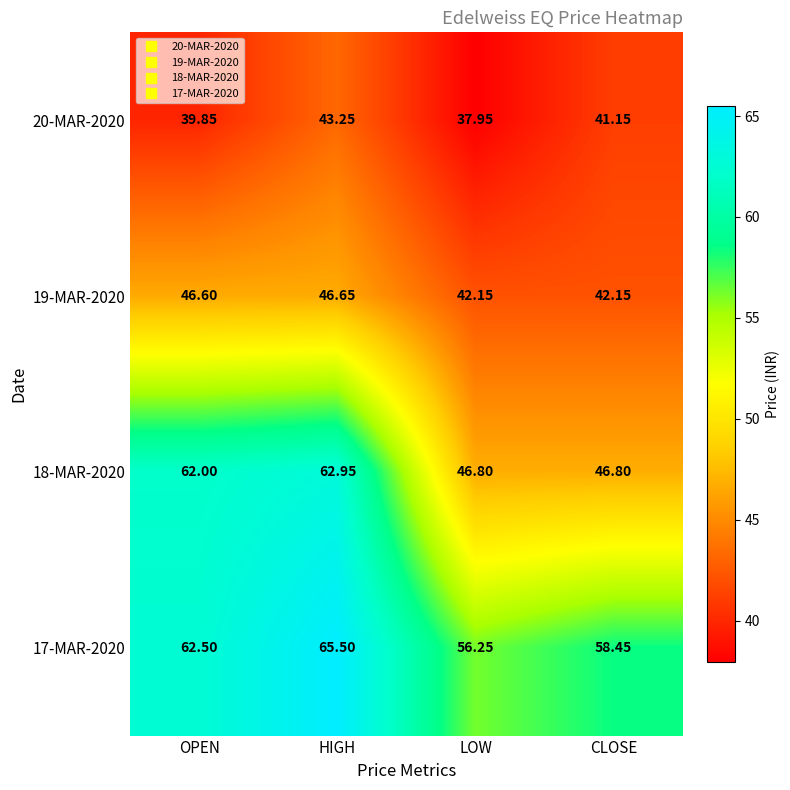

At which label does 19-MAR-2020 first exceed 46?

OPEN